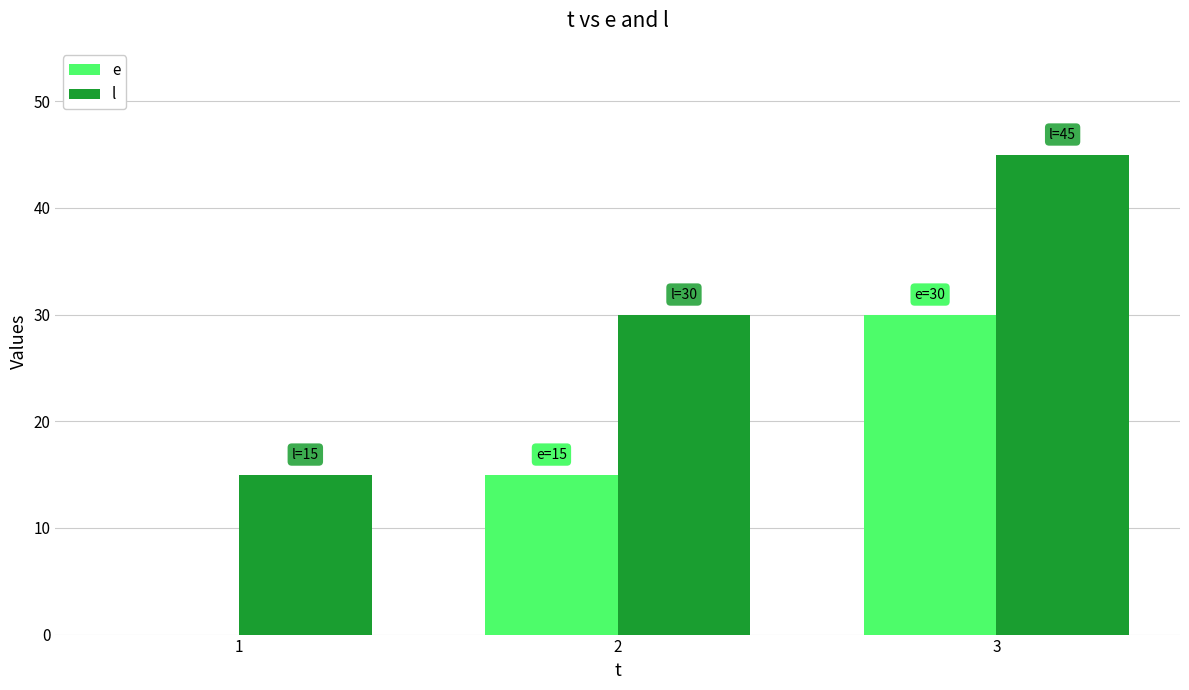

Reading right to left, what are all the values shown in this chart?

e: 3=30	2=15	1=0
l: 3=45	2=30	1=15